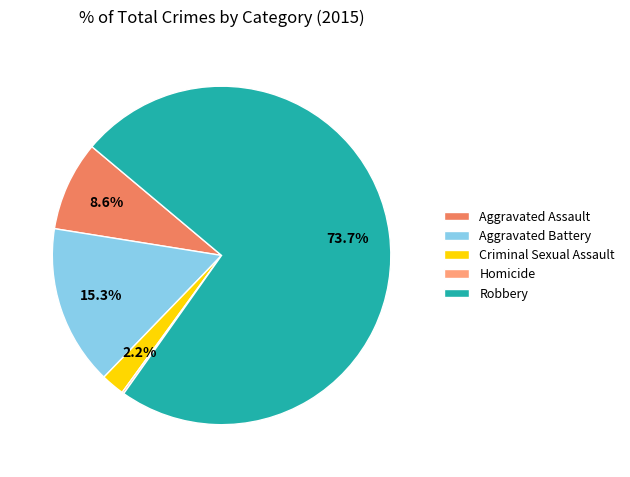

To the nearest percent, what is the difference between the Aggravated Assault and Robbery slice percentages?

65%